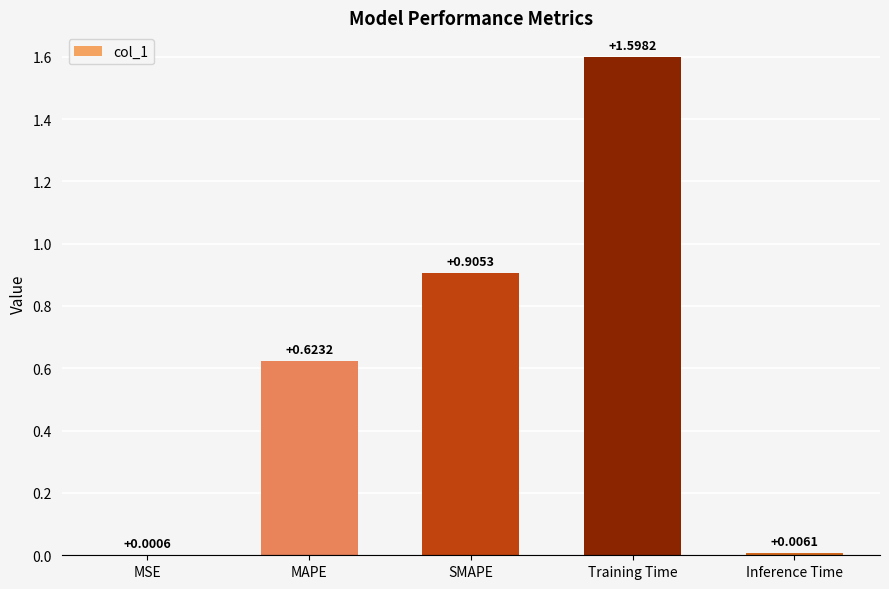

What is the change in value from Training Time to Inference Time?

-1.6